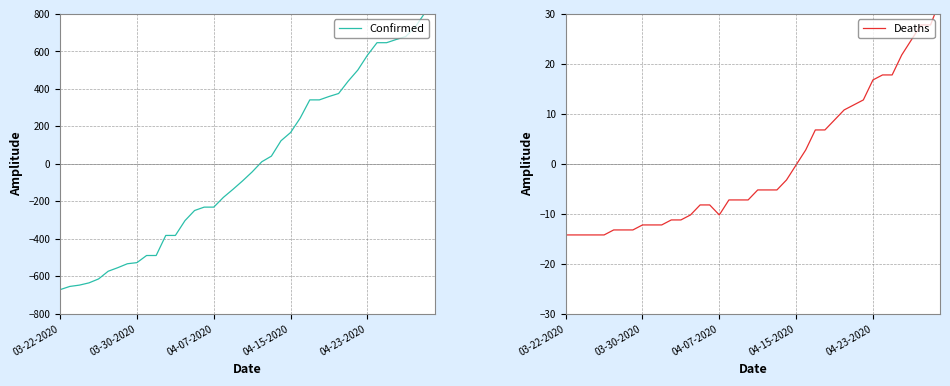

Which category has the lowest value in the Deaths series?

03-22-2020